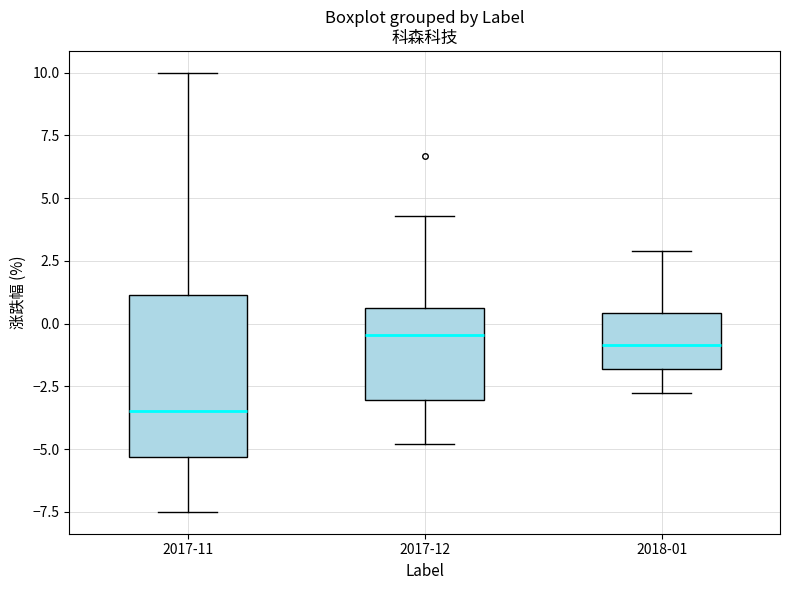

Where does the lower whisker of the box for 2018-01 end on the y-axis? The values are not printed on the chart, so give them approximately, as read against the axis.

-2.5